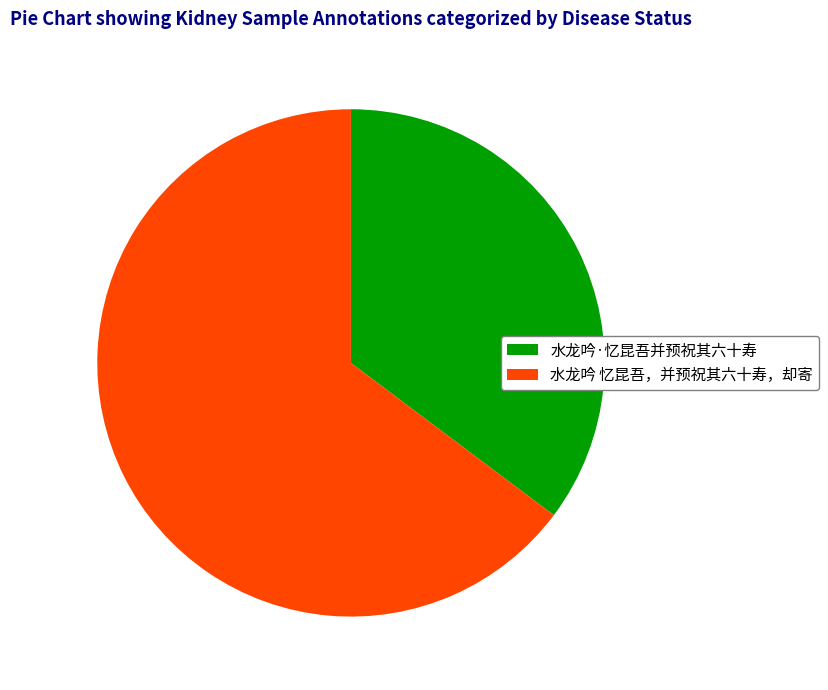

Which slice is the smallest?

水龙吟·忆昆吾并预祝其六十寿